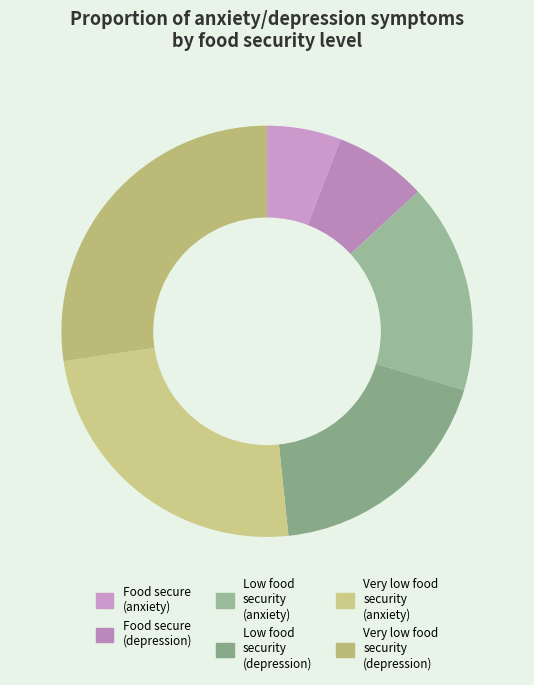

Is it true that Low food security (anxiety) is 16% of the pie?

True